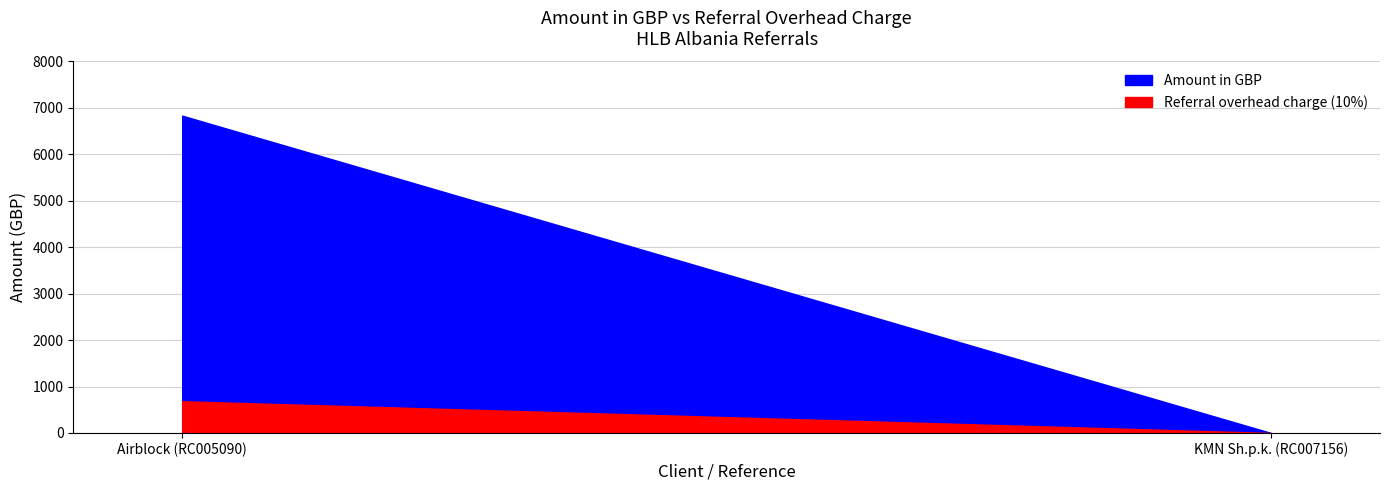

Reading left to right, extract all data points from this chart.

Amount in GBP: 6833.3	0.0
Referral overhead charge (10%): 683.3	0.0